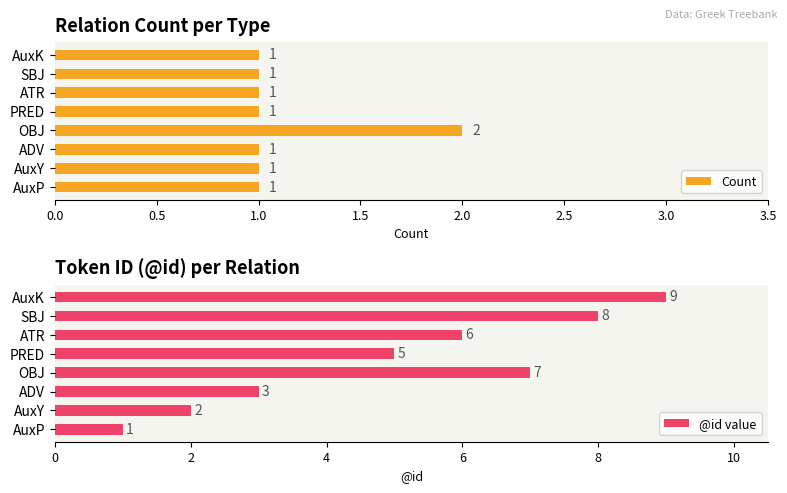

What is the sum of all Count values?

9